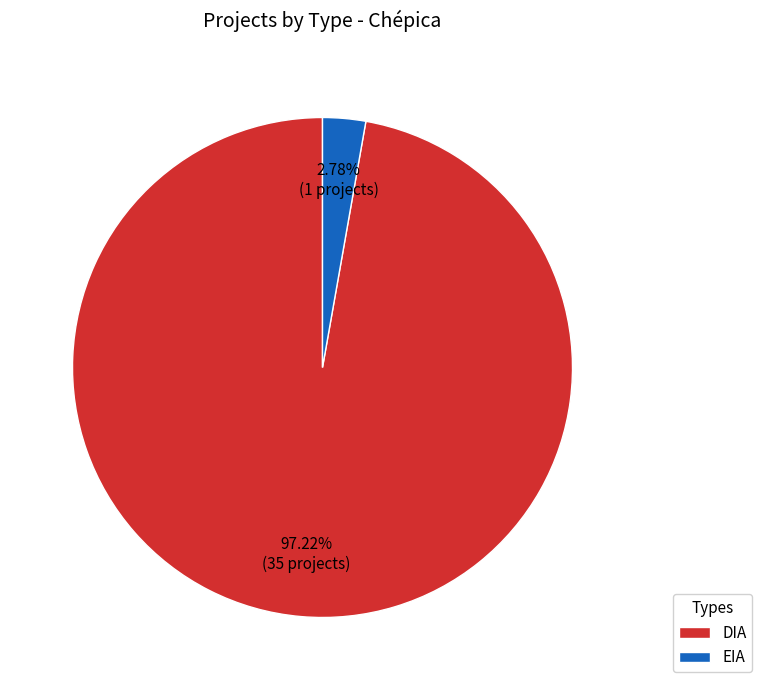

To the nearest percent, what percentage of the pie is EIA?

3%